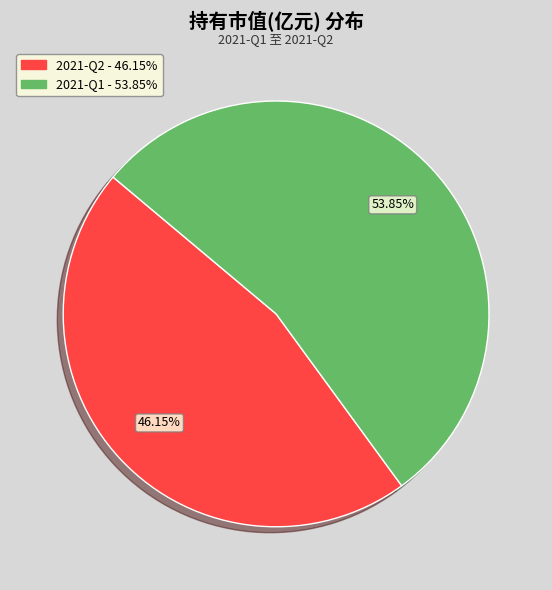

True or false: 2021-Q1 accounts for 62% of the total.

False